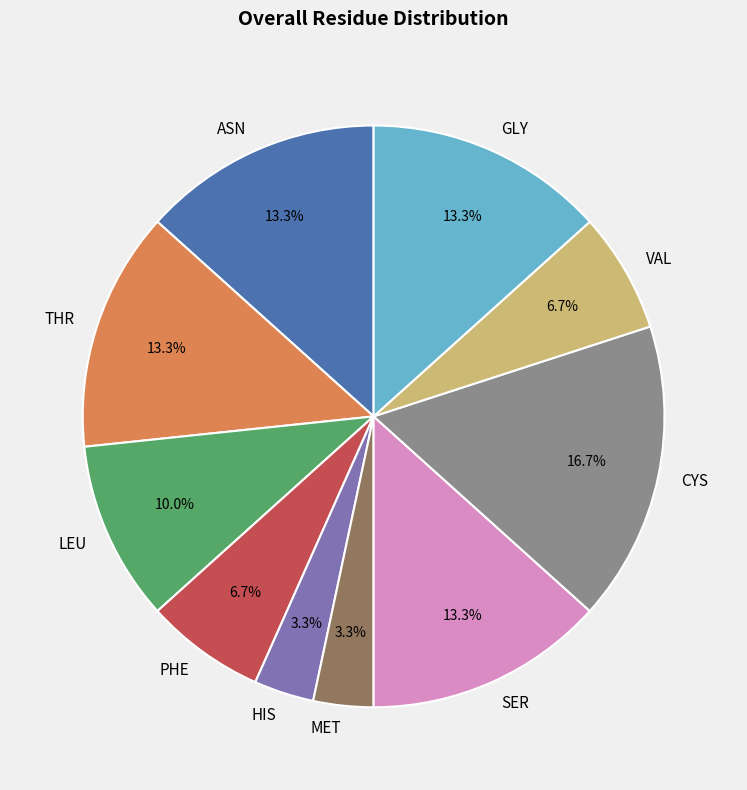

To the nearest percent, what percentage of the pie is ASN?

13%